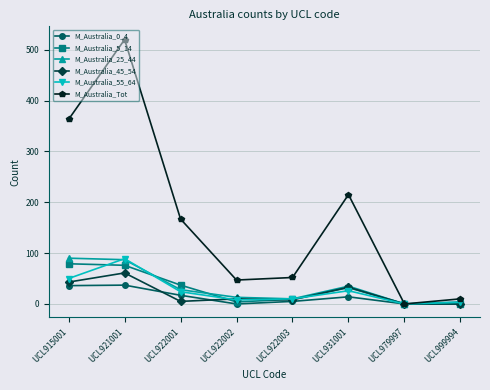

What is the spread (max minus min) of values at UCL922003?

47